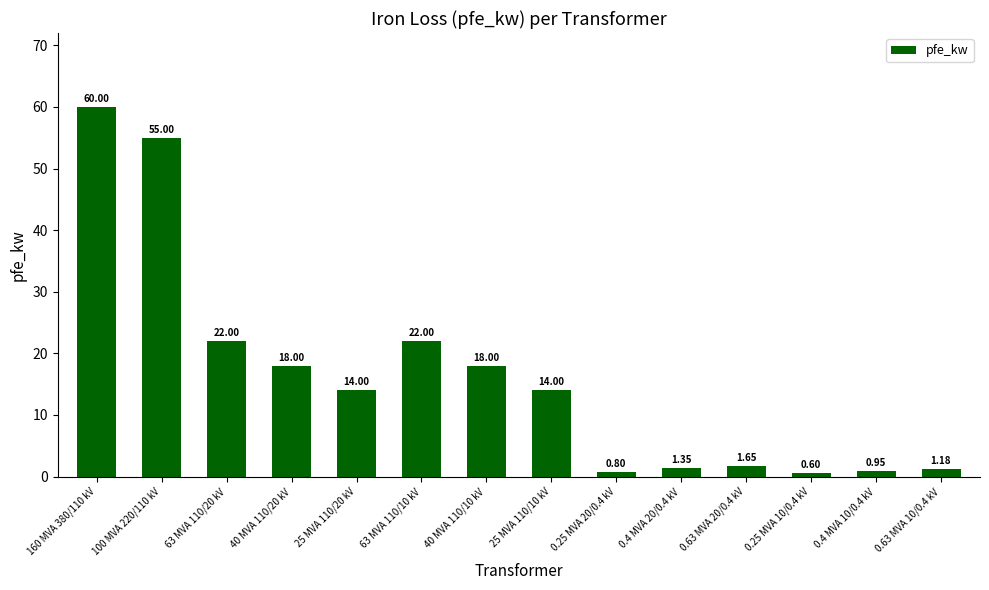

What is the minimum value shown in the chart?

0.6